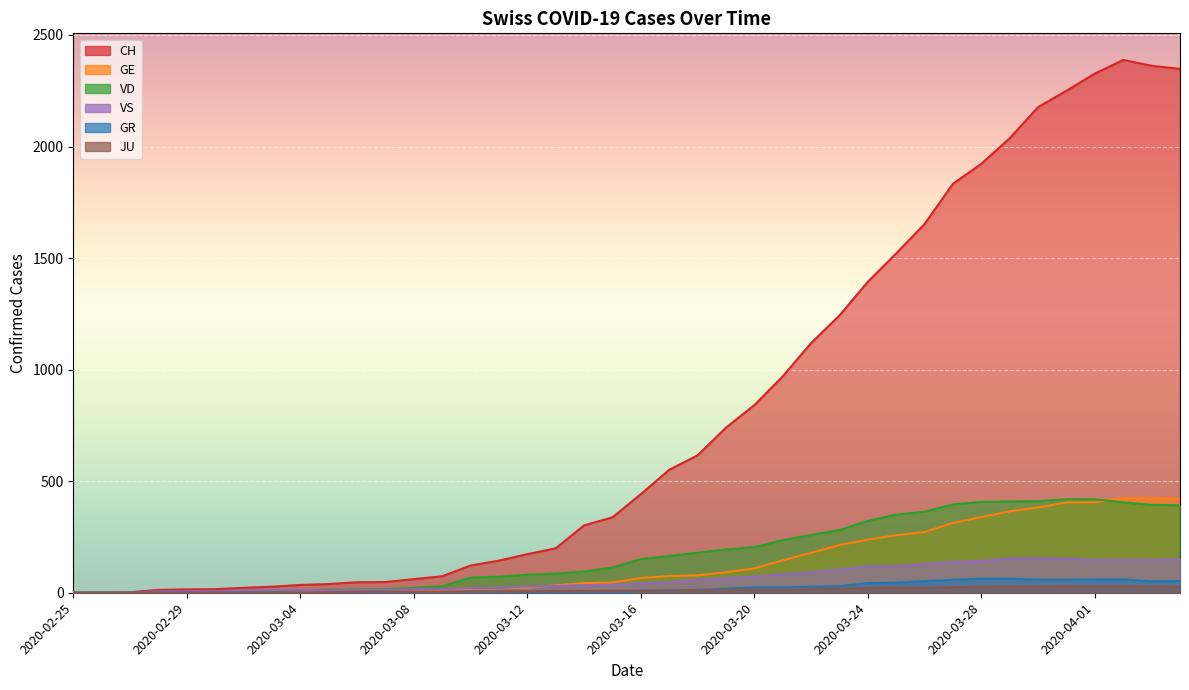

How many lines are shown in the chart?

6